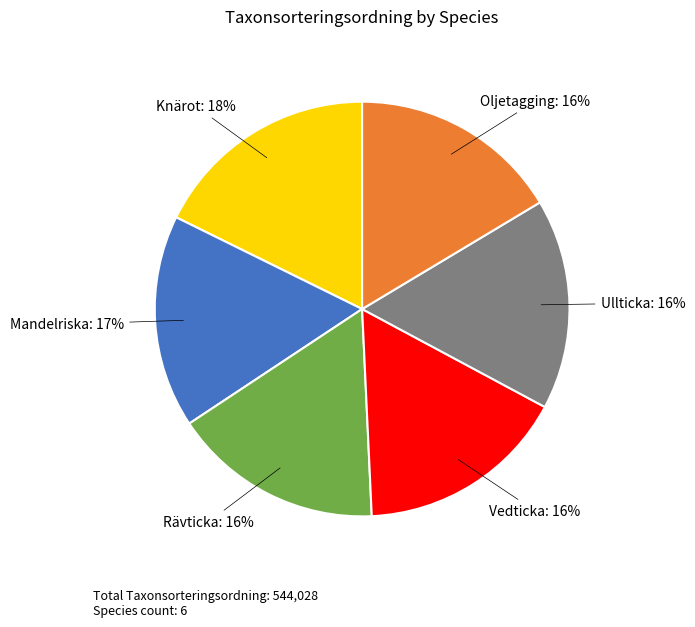

Combined, do Vedticka and Rävticka account for over 50%?

No